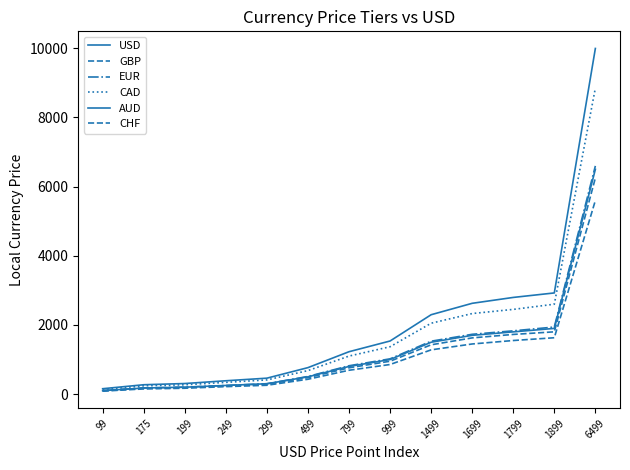

True or false: AUD has more than 0 interior local peaks.

False